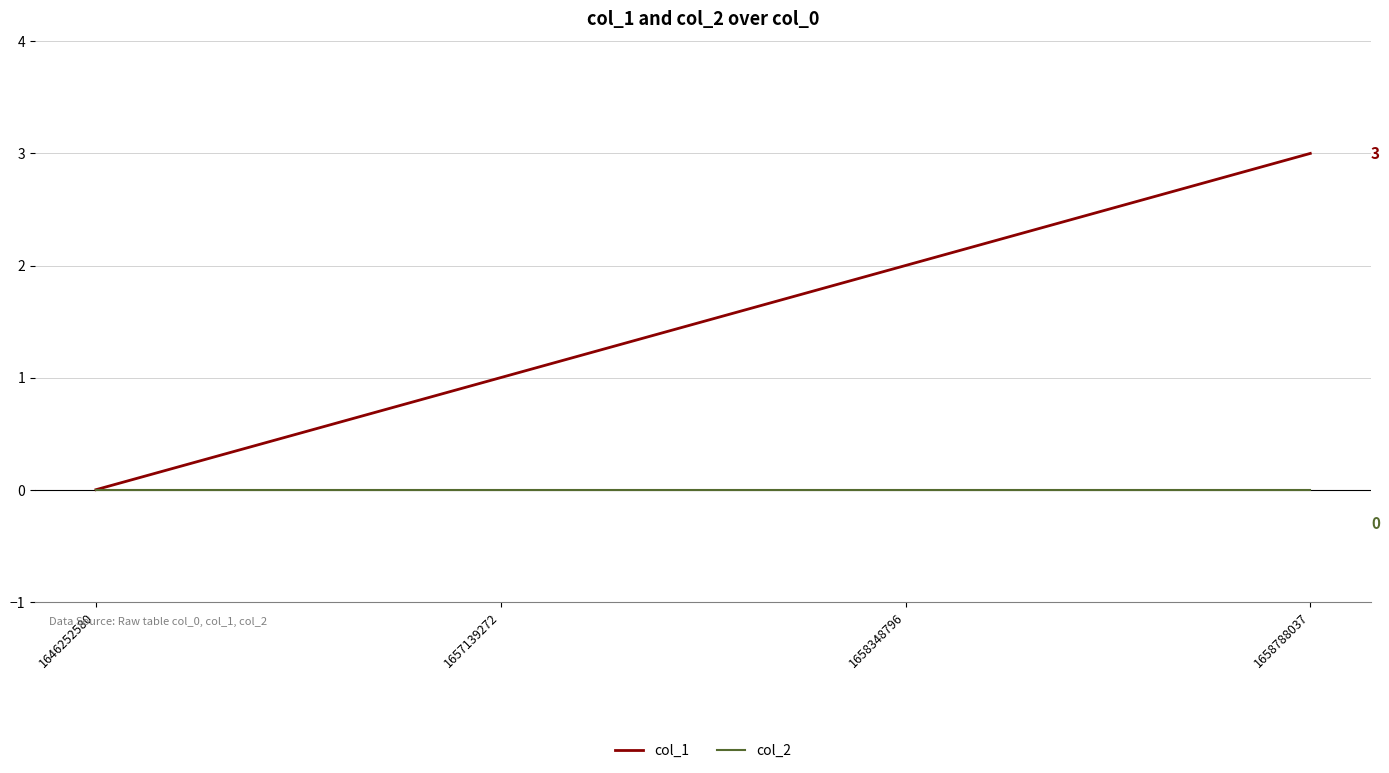

At which label does col_1 reach its minimum?

1646252580